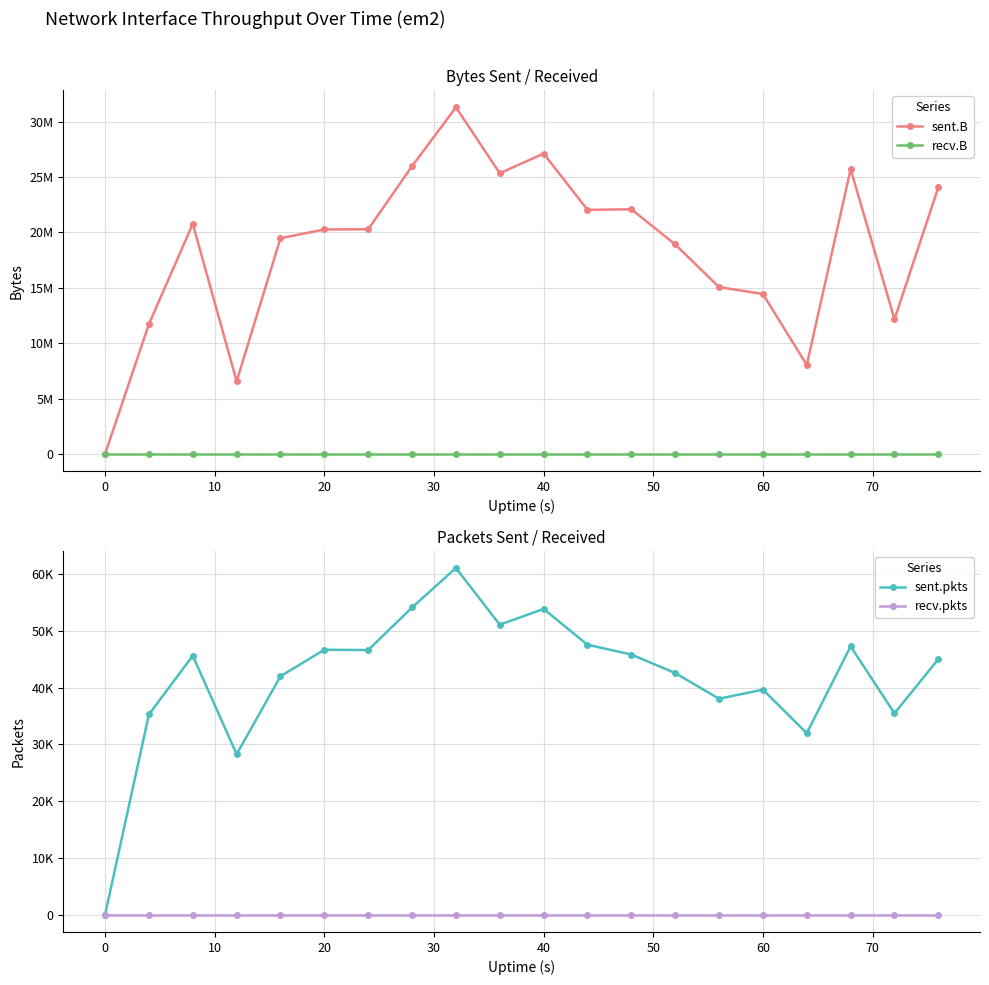

True or false: sent.B and sent.pkts cross at least once.

False